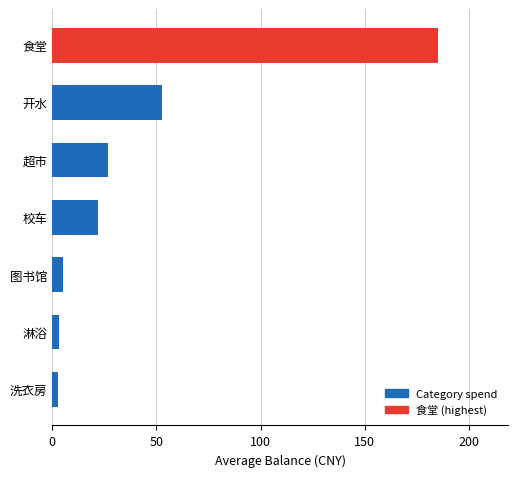

What is the approximate value at 校车?

22.1